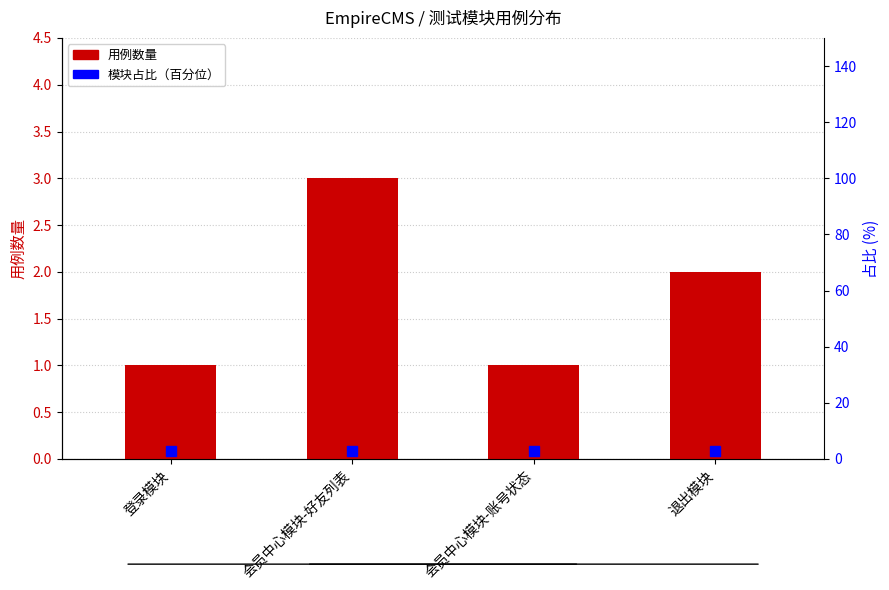

How many values are between 1 and 3?

4